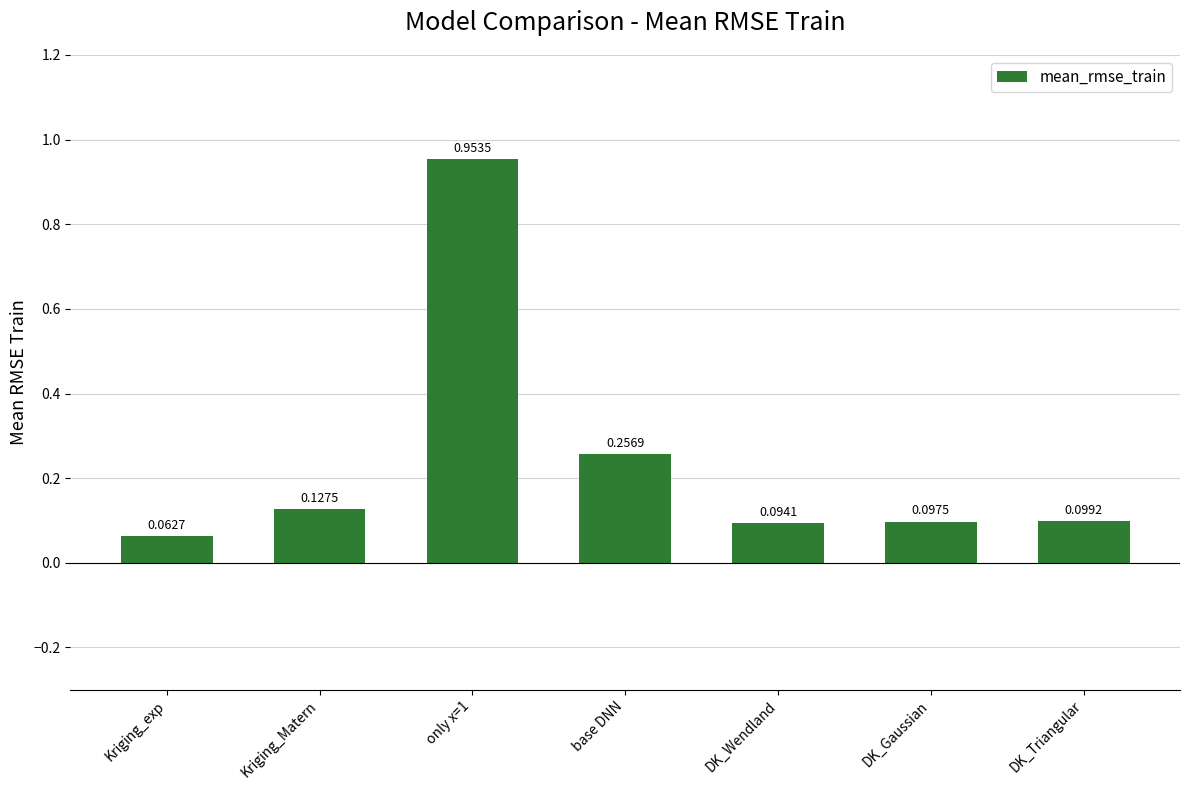

At which category does the chart reach its minimum across all series?

Kriging_exp